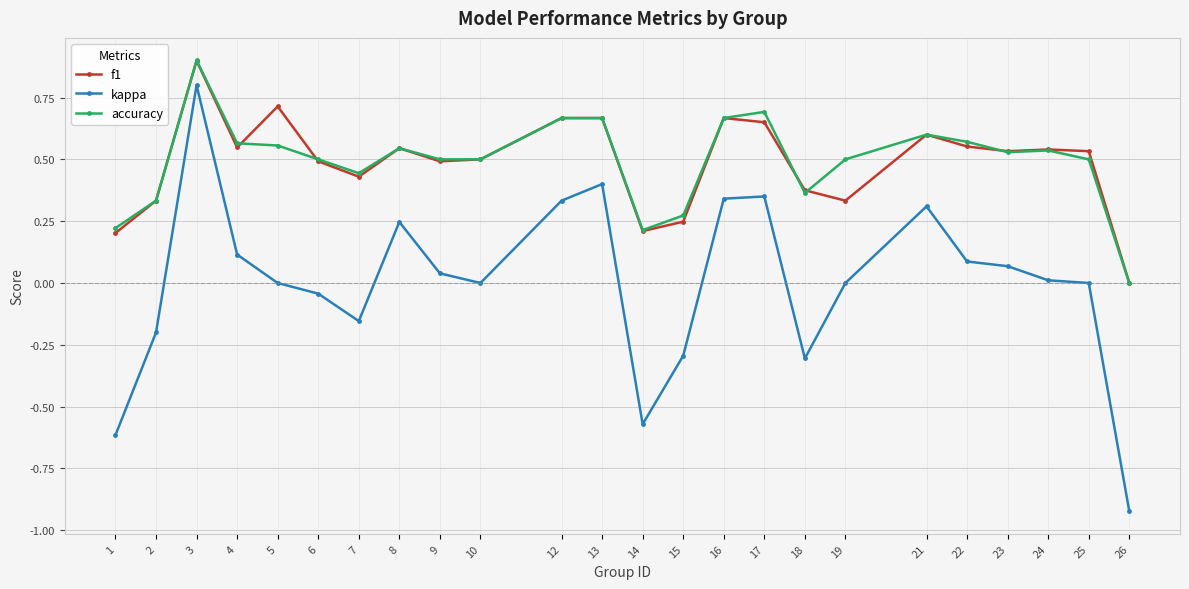

Is it true that f1 equals 0.5 at 5?

False